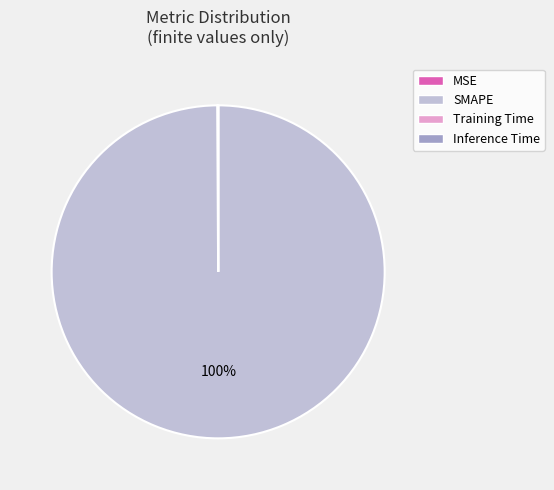

To the nearest percent, what is the difference between the largest and smallest slice percentages?

100%